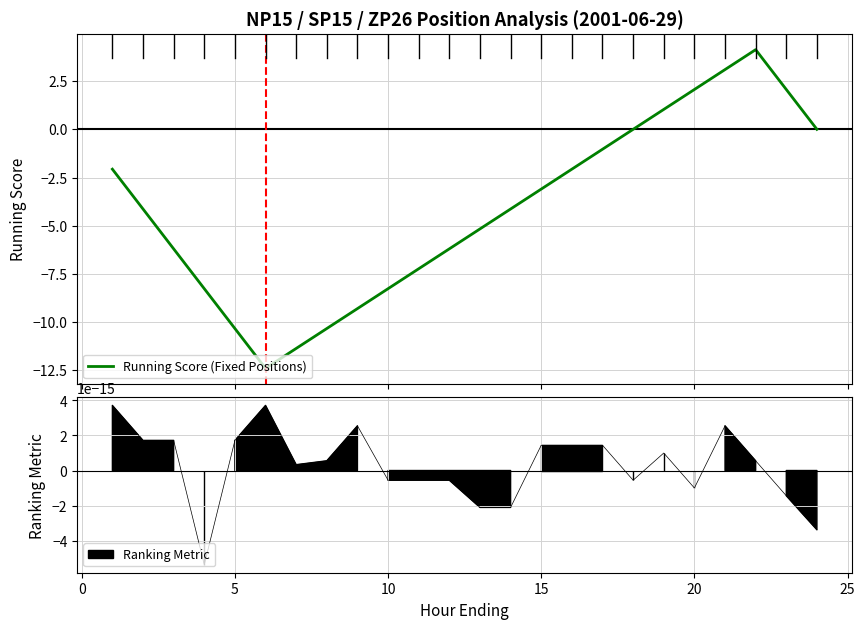

What is the lowest value of the Running Score (Fixed Positions) series?

-12.4